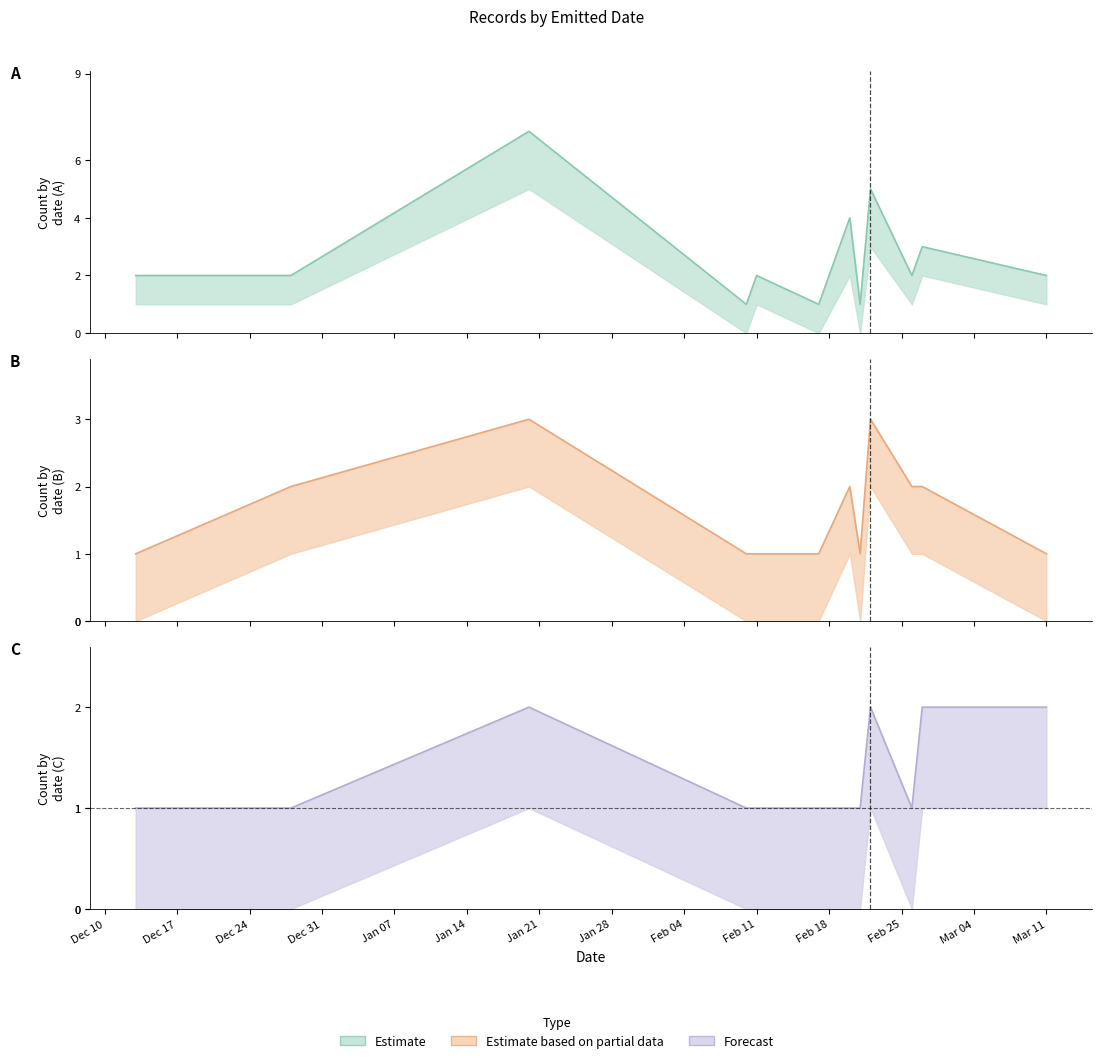

Which category has the lowest value in the Estimate based on partial data series?

2018-12-13